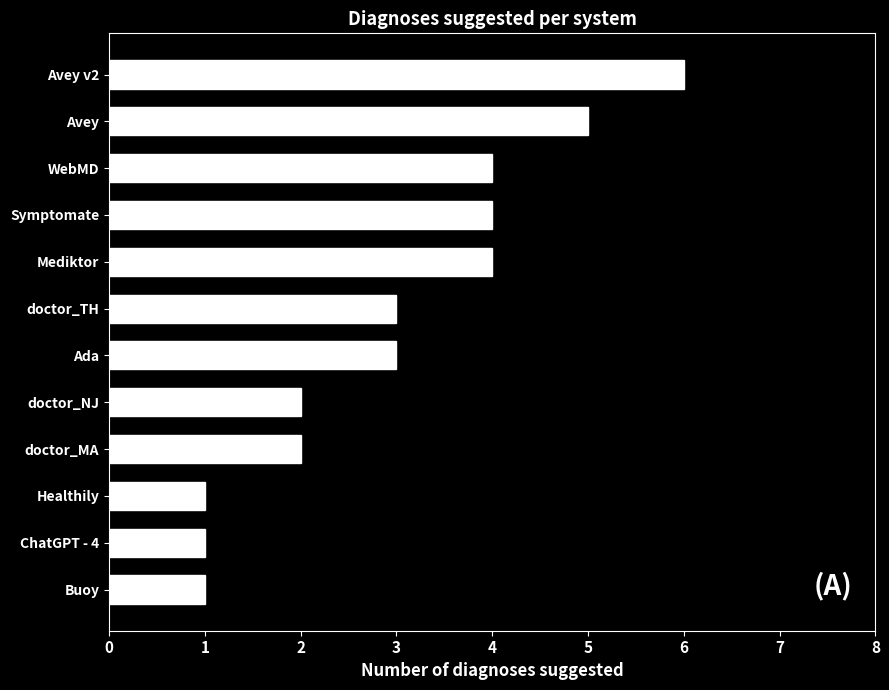

Which label corresponds to the largest value in the chart?

Avey v2